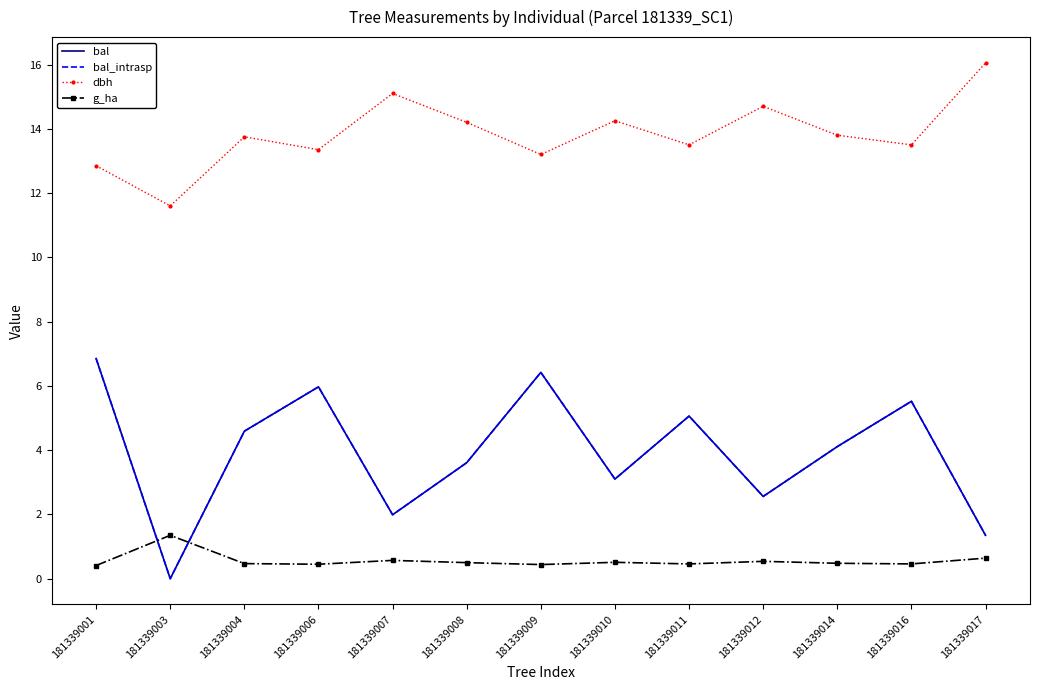

In bal, how many points are higher than both neighbors (excluding endpoints)?

4